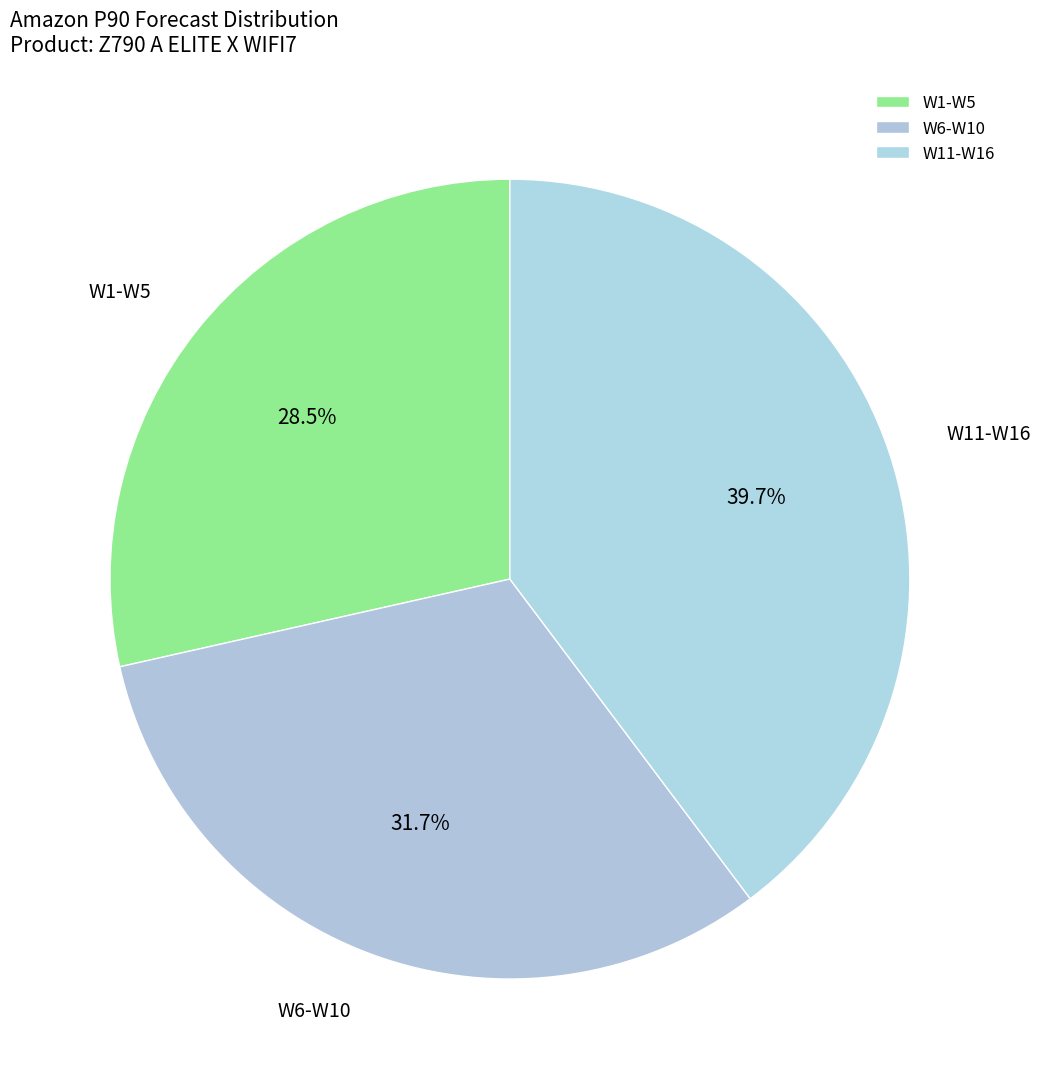

What is the ratio of the value at W11-W16 to the value at W6-W10?

1.3